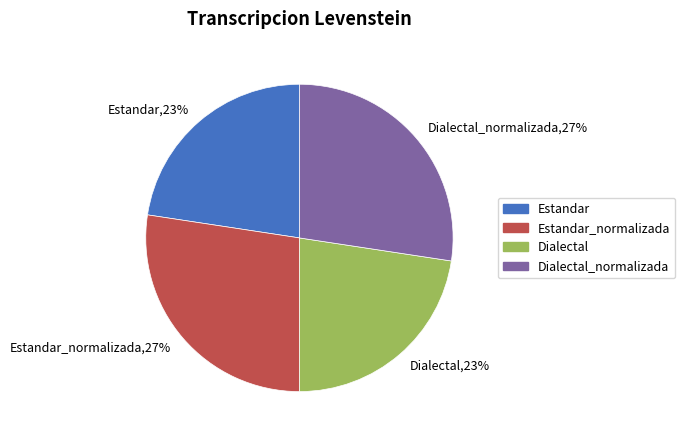

Count the number of slices in the pie.

4